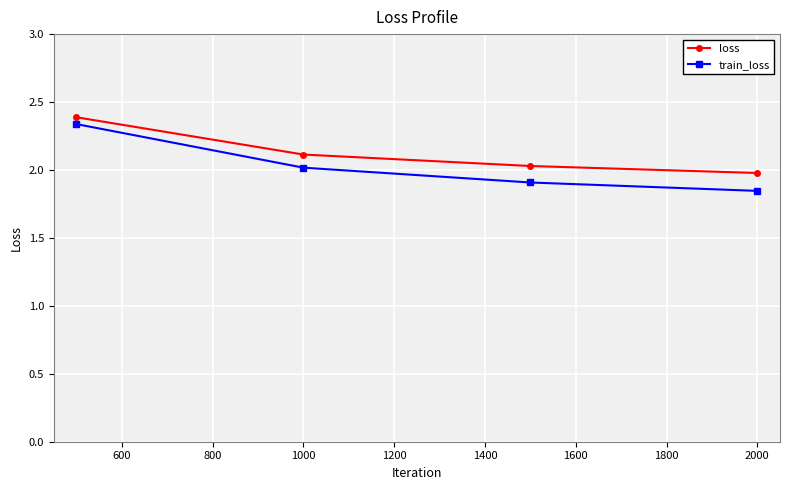

Which series has the largest range (max minus min)?

train_loss